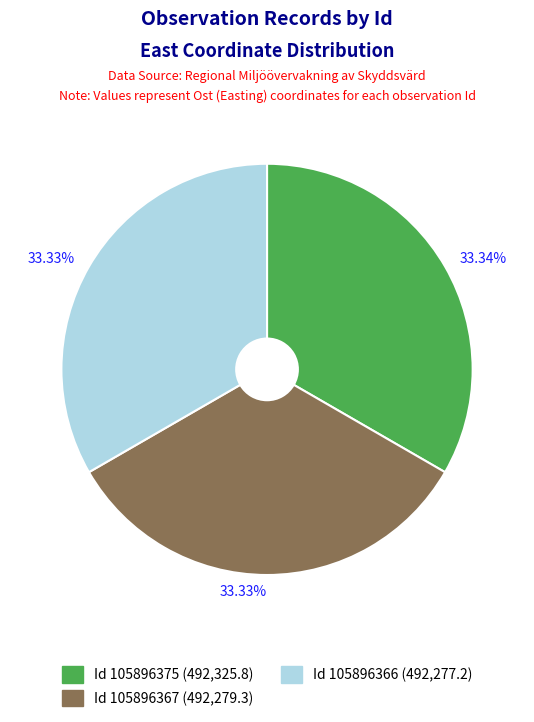

Is there any slice that represents more than half of the pie?

No